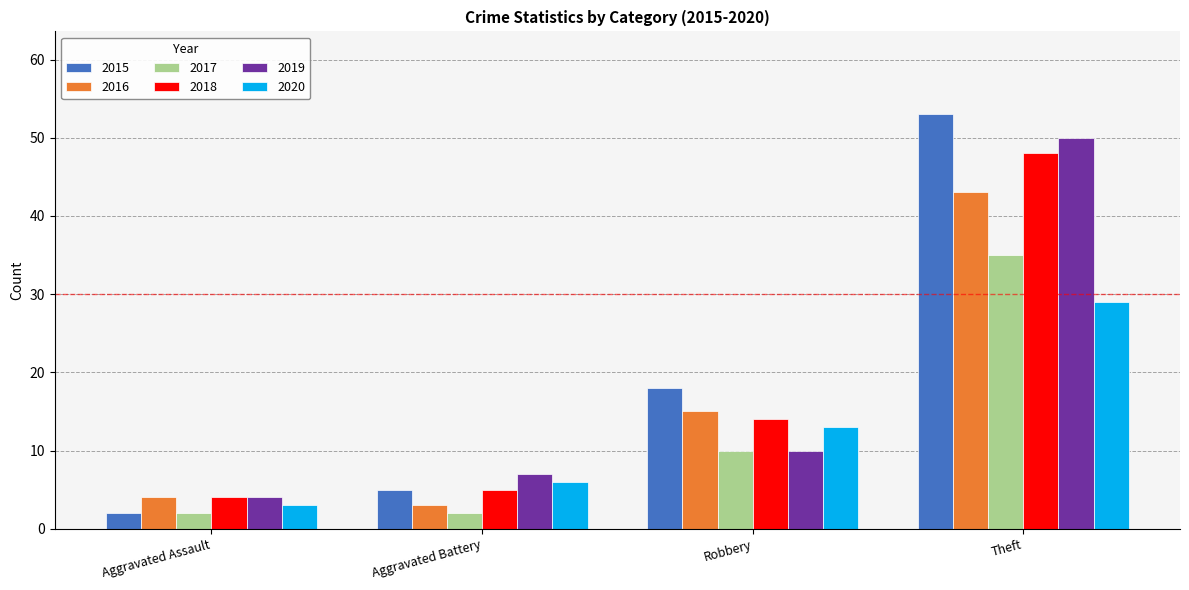

What is the difference between the maximum and minimum values in the 2017 series?

33